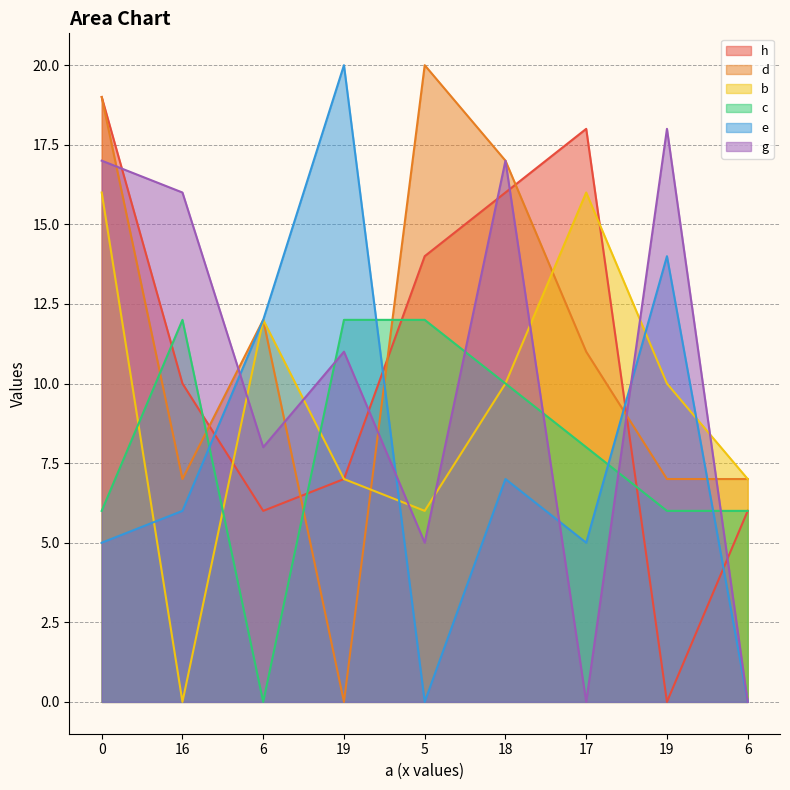

The c series shows 0 at 6. True or false?

True